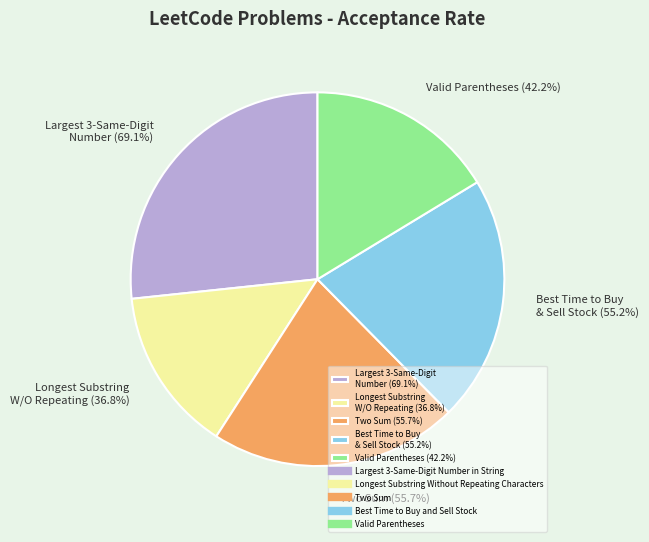

Count the number of slices in the pie.

5